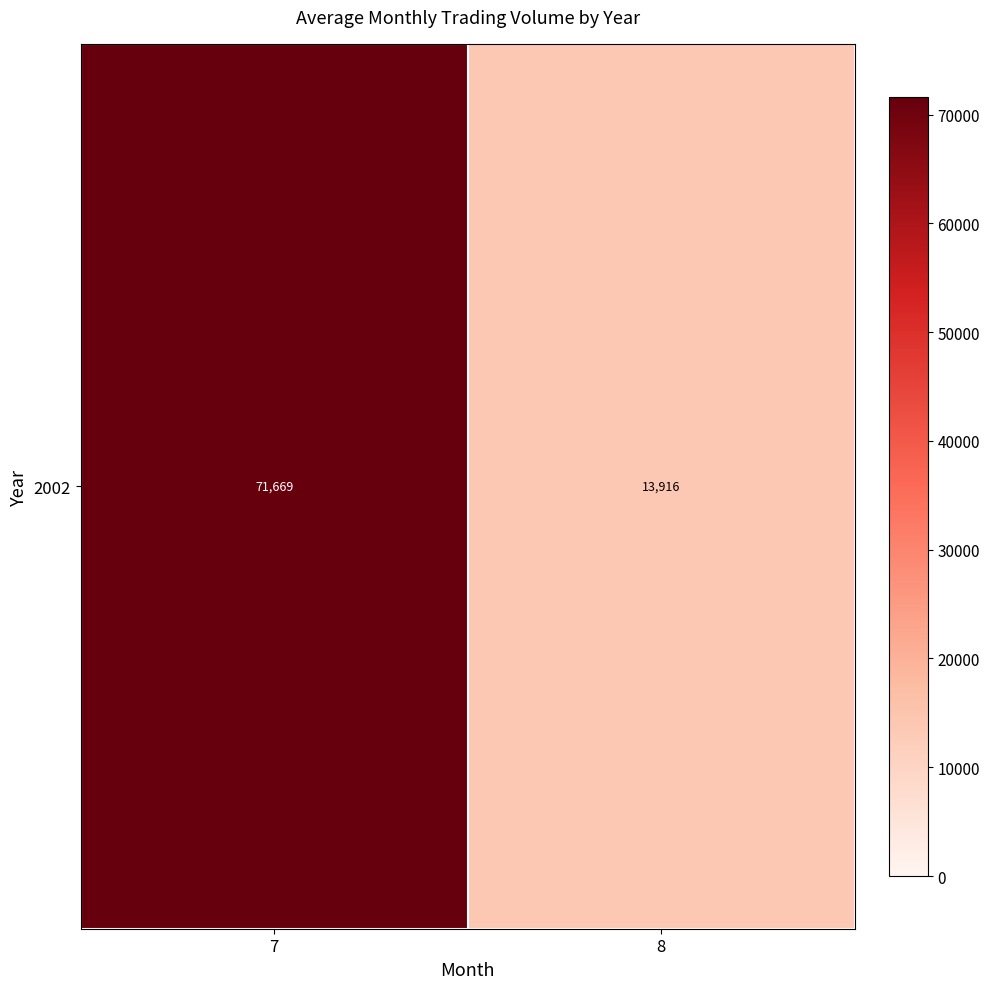

What is the approximate value at 8, to the nearest 100?

13900